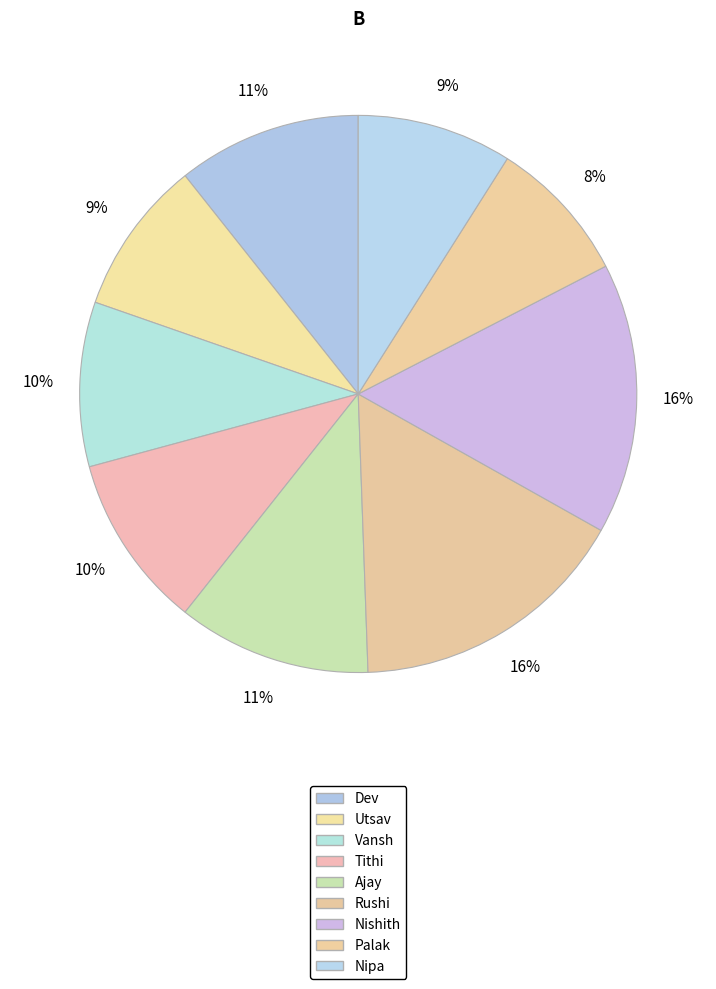

Which slice is the smallest?

Palak